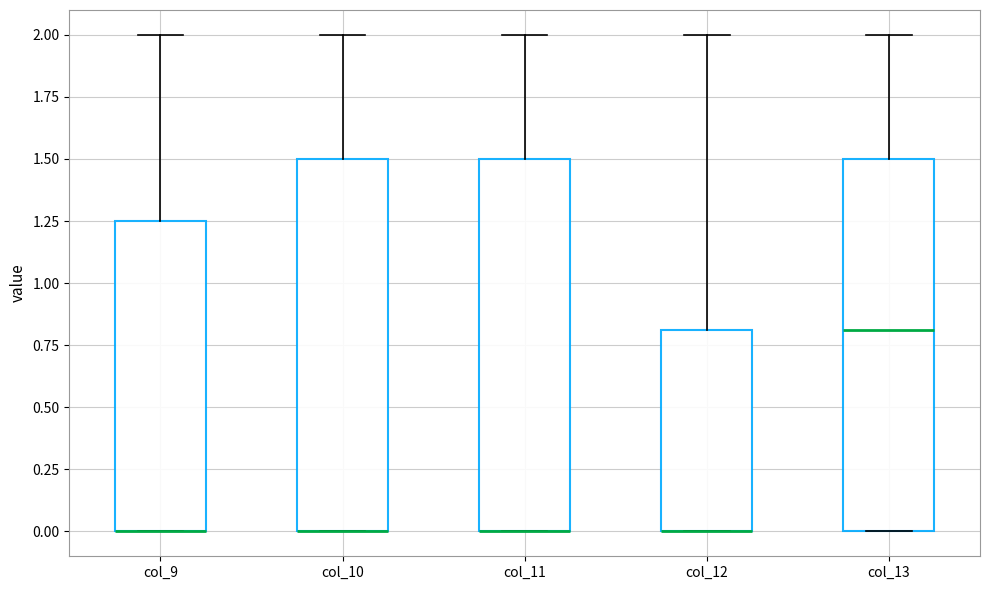

Reading left to right, read every box against the y-axis: the position of its median line, the range the box covers, and the ends of its whiskers. The values are not printed on the chart, so give them approximately, as read against the axis.

col_9: median 0.00 (drawn on the box's lower edge), box 0.00 to 1.25, whiskers 0.00 to 2.00
col_10: median 0.00 (drawn on the box's lower edge), box 0.00 to 1.50, whiskers 0.00 to 2.00
col_11: median 0.00 (drawn on the box's lower edge), box 0.00 to 1.50, whiskers 0.00 to 2.00
col_12: median 0.00 (drawn on the box's lower edge), box 0.00 to 0.80, whiskers 0.00 to 2.00
col_13: median 0.80, box 0.00 to 1.50, whiskers 0.00 to 2.00